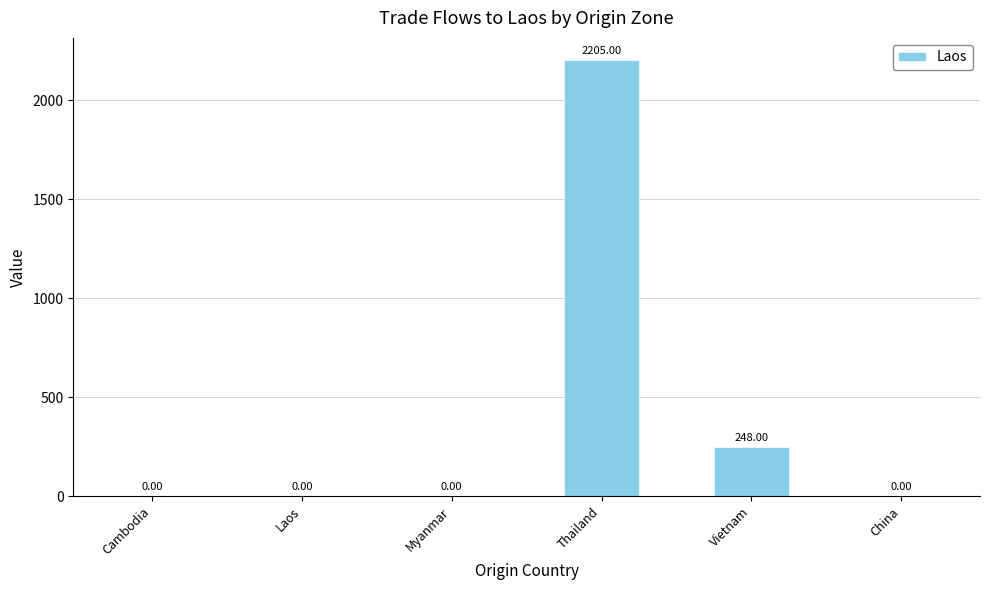

What is the sum of all values?

2453